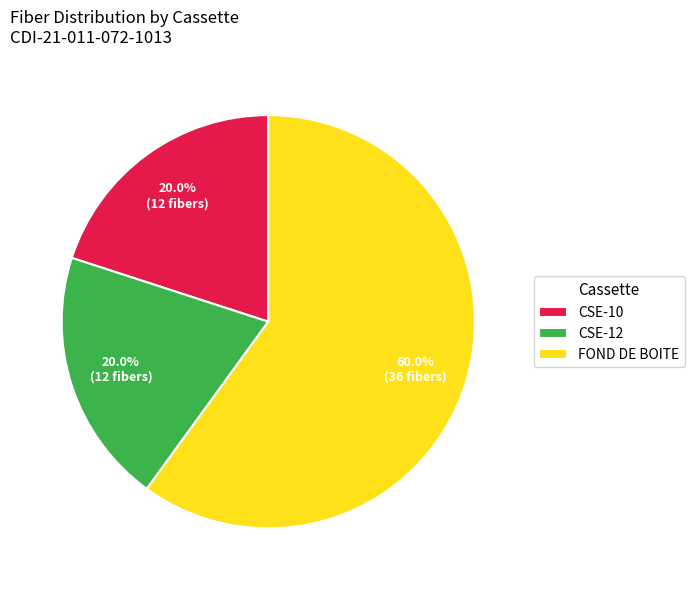

Which category has the biggest portion of the pie?

FOND DE BOITE